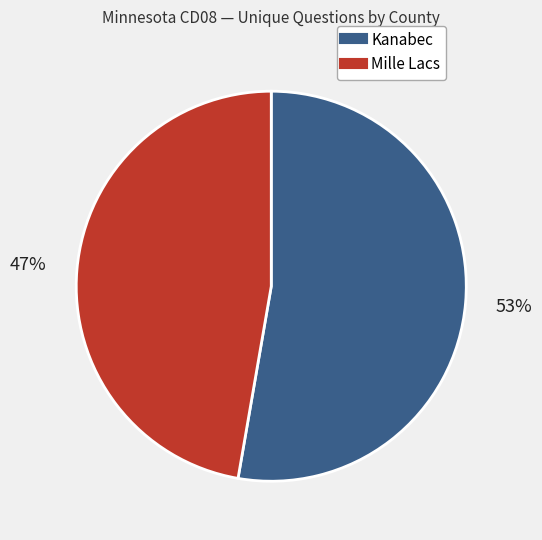

Rank the categories by value from highest to lowest.

Kanabec, Mille Lacs